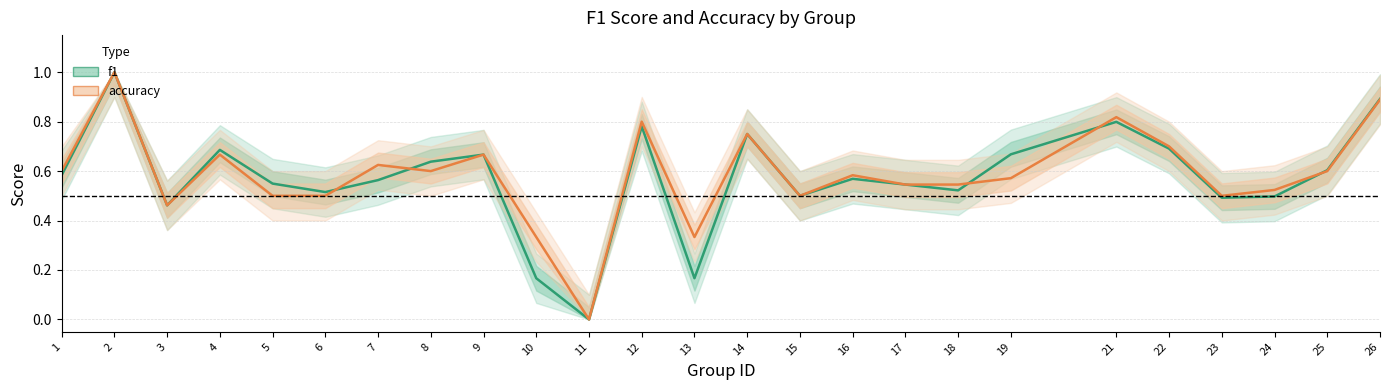

Which series has the largest total across all categories?

accuracy